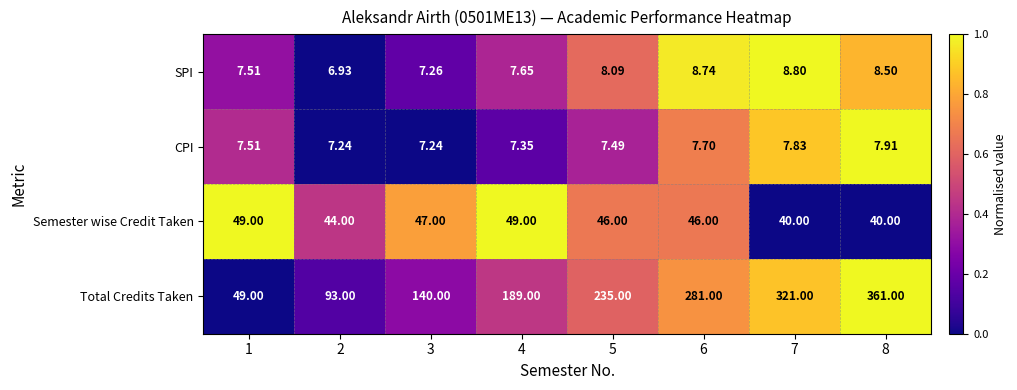

Which series changed the most between 2 and 3?

Total Credits Taken